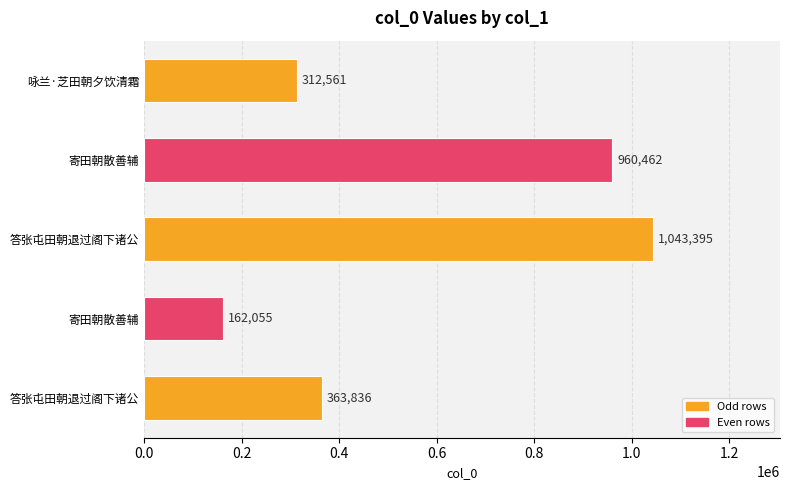

How many bars are there in total?

5